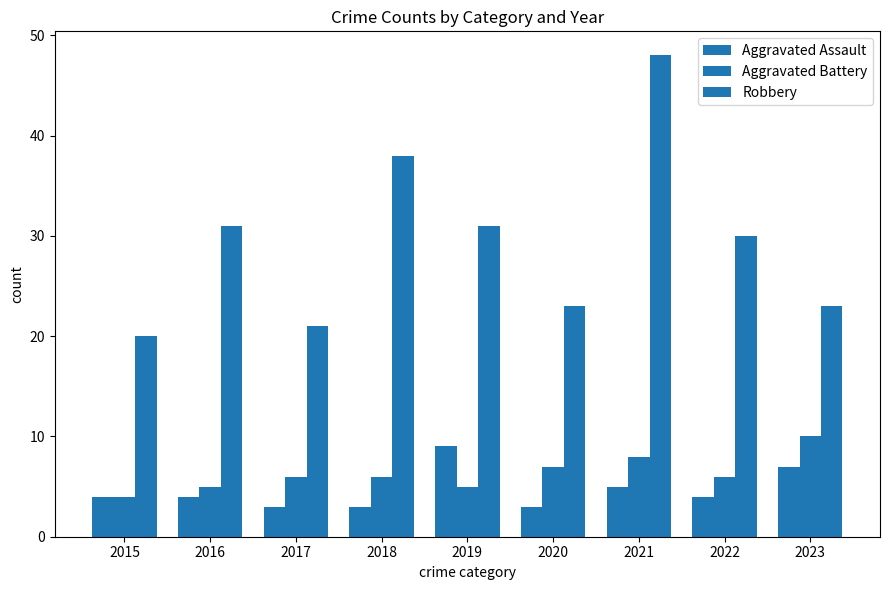

Is it true that Aggravated Assault equals 4 at 2015?

True